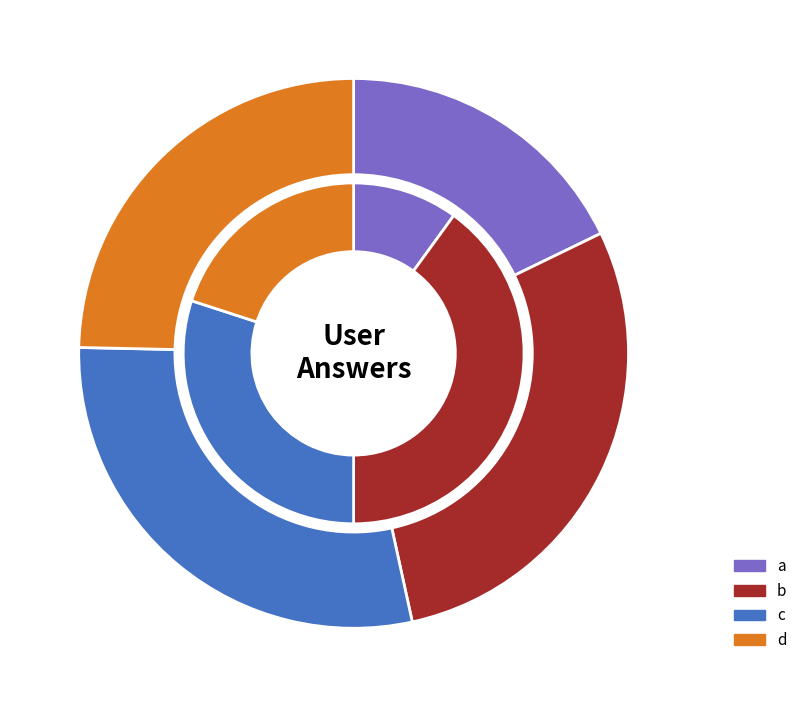

How many segments does this pie chart have?

4